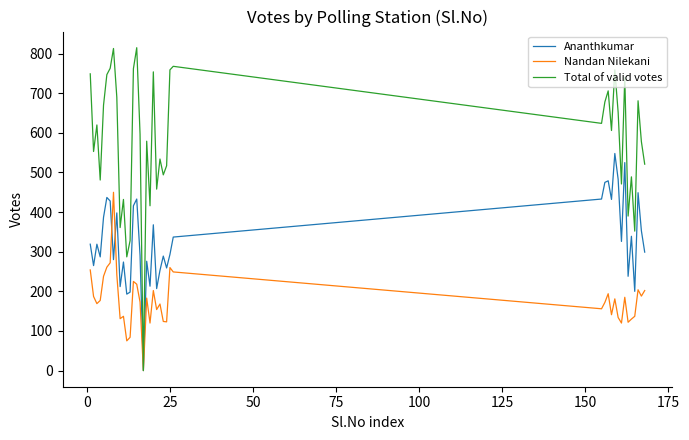

What is the maximum value for Nandan Nilekani?

450